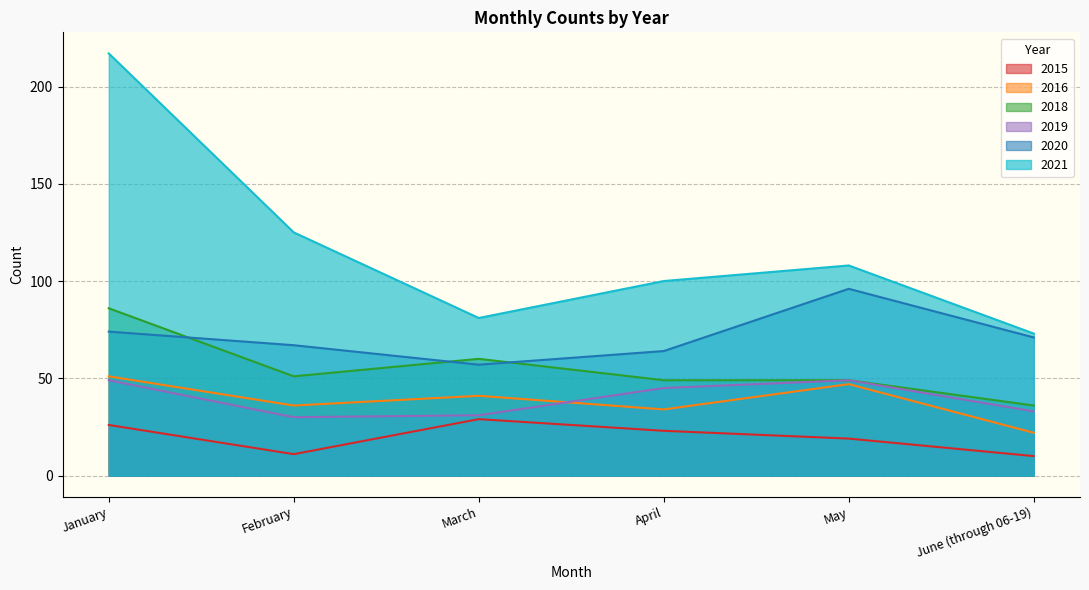

The value of 2016 at June (through 06-19) is 38. True or false?

False